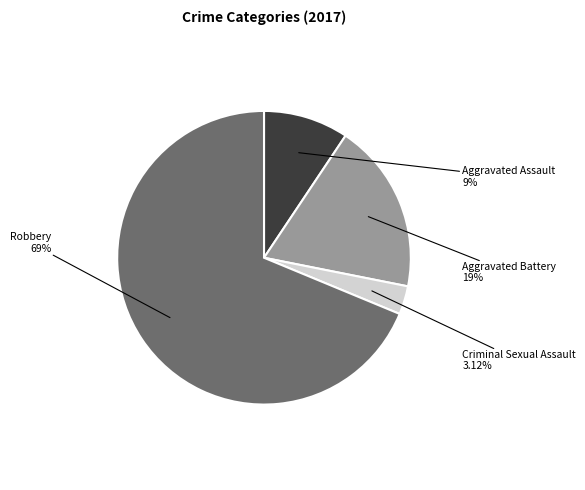

Rank the categories by value from lowest to highest.

Criminal Sexual Assault, Aggravated Assault, Aggravated Battery, Robbery